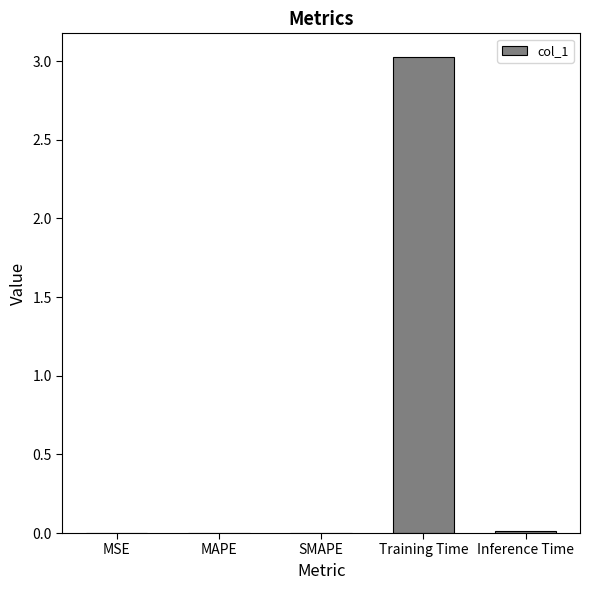

What is the sum of the values at Training Time and Inference Time?

3.0